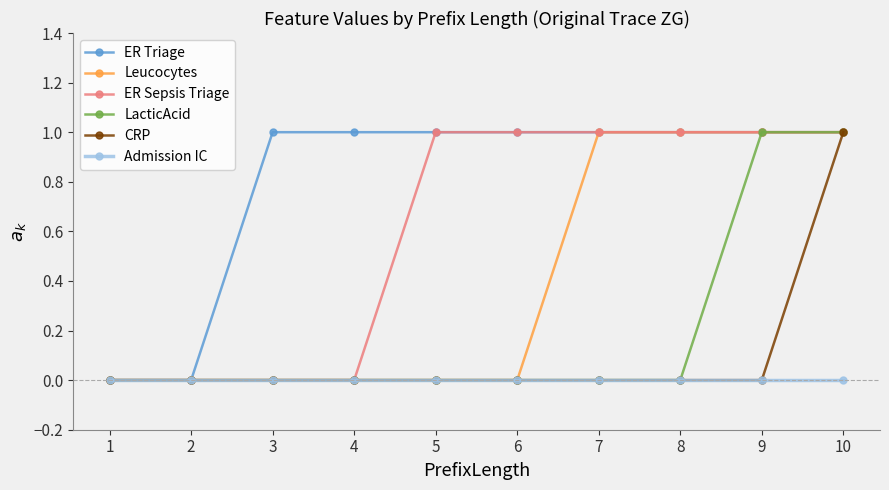

Which series changed the most between 2 and 3?

ER Triage